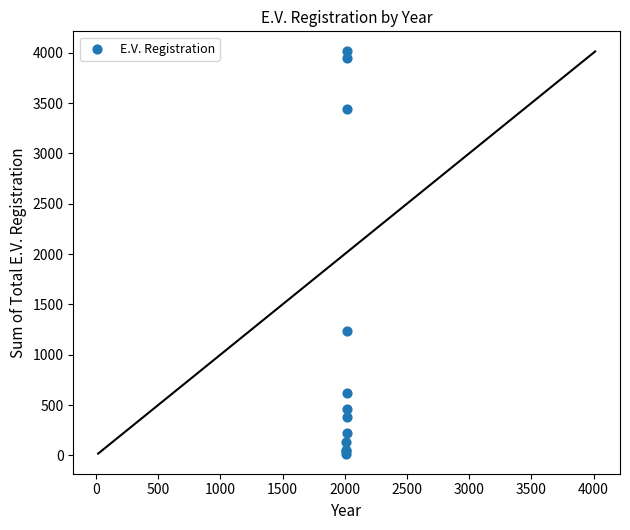

What Y value in the scatter plot is closest to 2015?

1233